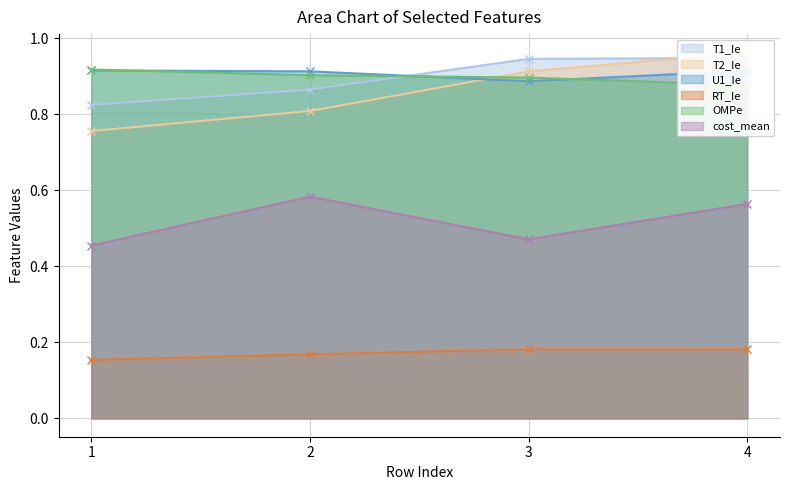

True or false: U1_Ie has a value of 0.9 at 2.

True